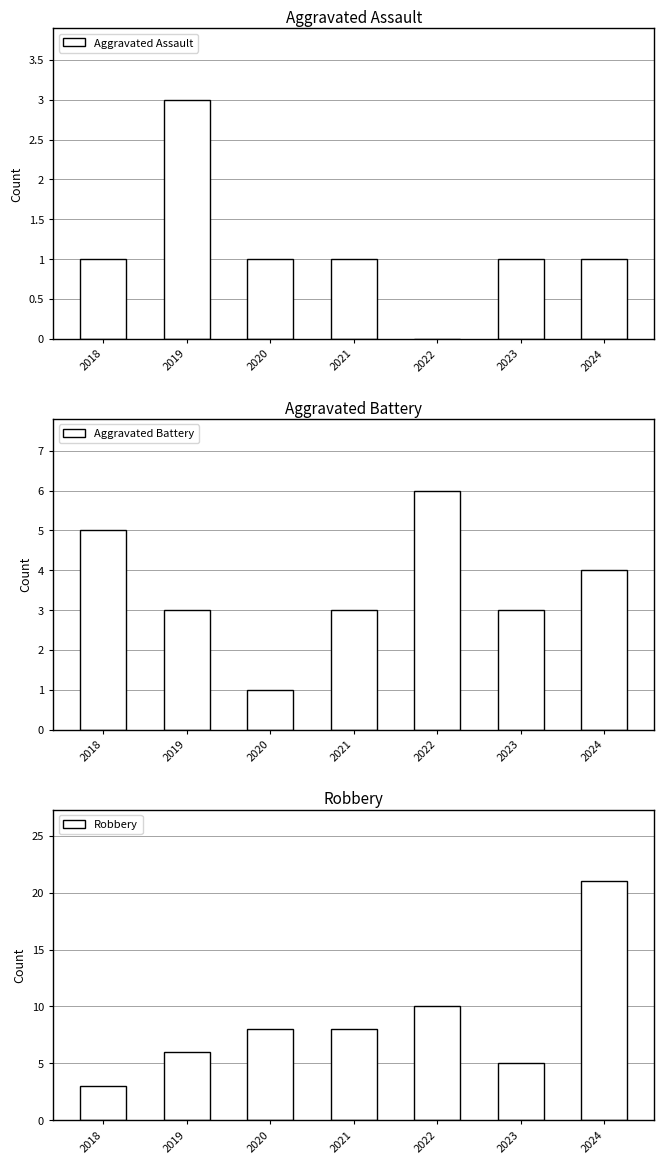

Which series has the widest spread of values?

Robbery